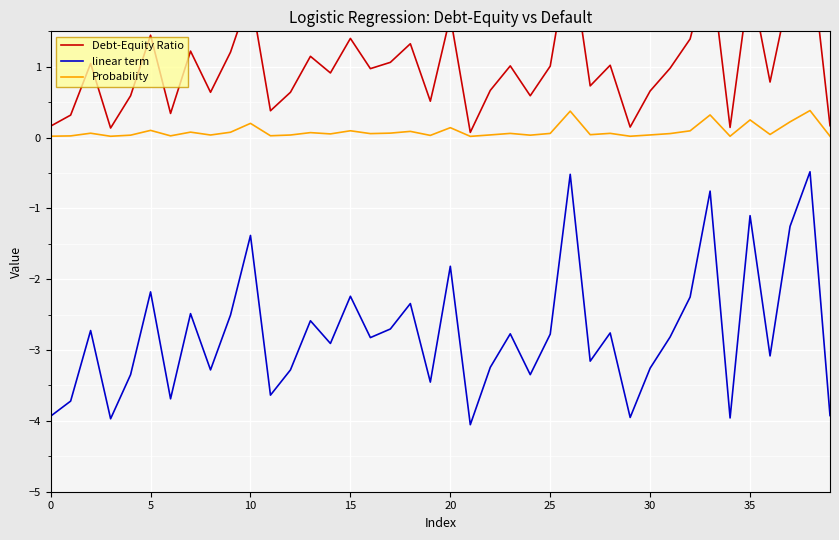

At which category is the sum across all series the highest?

38